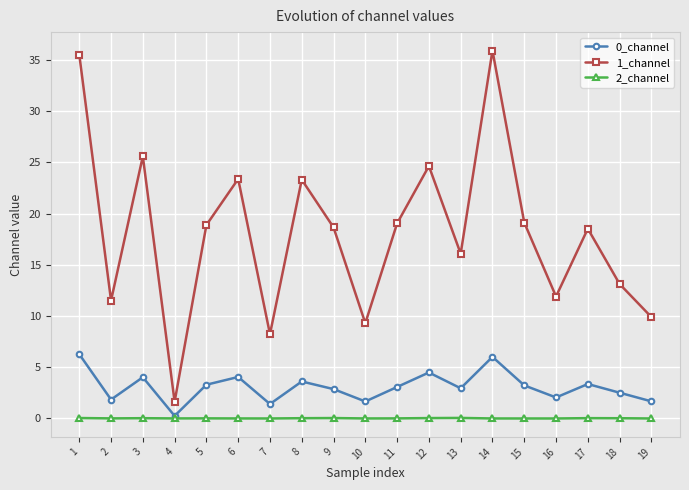

What is the sum of the 0_channel values at 10 and 11?

4.7